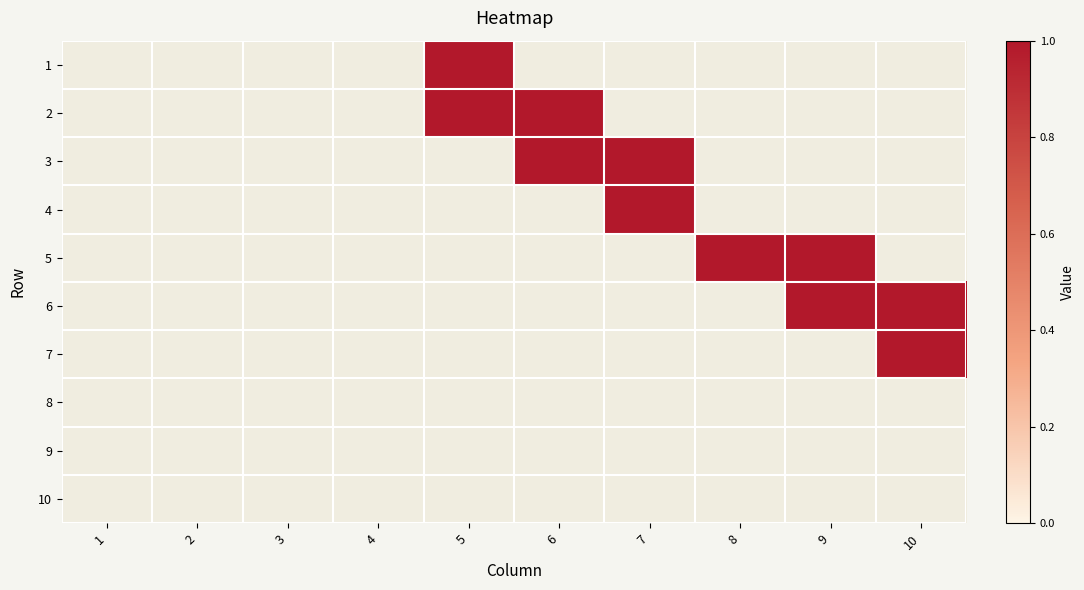

Count the number of categories in the chart.

10